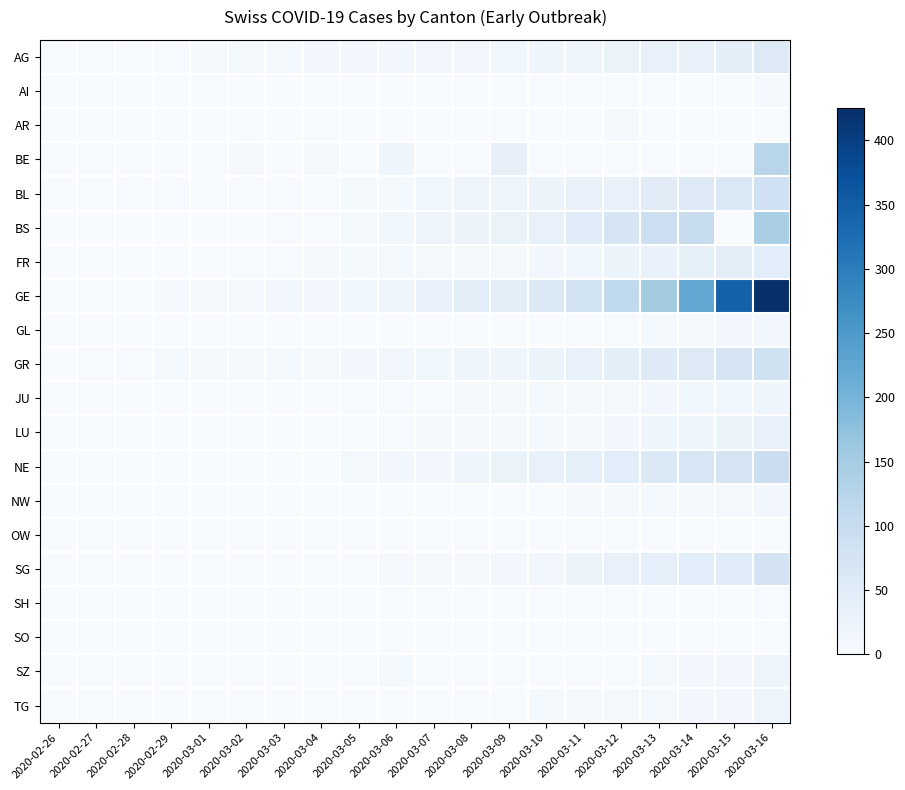

Reading left to right, extract all data points from this chart.

AG: 2020-02-26=1	2020-02-27=1	2020-02-28=1	2020-02-29=3	2020-03-01=4	2020-03-02=7	2020-03-03=7	2020-03-04=10	2020-03-05=11	2020-03-06=12	2020-03-07=14	2020-03-08=14	2020-03-09=15	2020-03-10=18	2020-03-11=20	2020-03-12=27	2020-03-13=30	2020-03-14=33	2020-03-15=43	2020-03-16=56
AI: 2020-02-26=0	2020-02-27=0	2020-02-28=0	2020-02-29=0	2020-03-01=0	2020-03-02=0	2020-03-03=0	2020-03-04=0	2020-03-05=0	2020-03-06=0	2020-03-07=0	2020-03-08=0	2020-03-09=0	2020-03-10=0	2020-03-11=0	2020-03-12=0	2020-03-13=0	2020-03-14=2	2020-03-15=0	2020-03-16=4
AR: 2020-02-26=0	2020-02-27=0	2020-02-28=0	2020-02-29=0	2020-03-01=0	2020-03-02=0	2020-03-03=0	2020-03-04=0	2020-03-05=1	2020-03-06=1	2020-03-07=1	2020-03-08=1	2020-03-09=2	2020-03-10=0	2020-03-11=0	2020-03-12=5	2020-03-13=0	2020-03-14=0	2020-03-15=0	2020-03-16=0
BE: 2020-02-26=0	2020-02-27=0	2020-02-28=1	2020-02-29=0	2020-03-01=2	2020-03-02=4	2020-03-03=0	2020-03-04=6	2020-03-05=0	2020-03-06=17	2020-03-07=0	2020-03-08=0	2020-03-09=34	2020-03-10=0	2020-03-11=0	2020-03-12=0	2020-03-13=0	2020-03-14=0	2020-03-15=0	2020-03-16=123
BL: 2020-02-26=0	2020-02-27=0	2020-02-28=2	2020-02-29=2	2020-03-01=2	2020-03-02=2	2020-03-03=2	2020-03-04=2	2020-03-05=6	2020-03-06=6	2020-03-07=15	2020-03-08=20	2020-03-09=21	2020-03-10=24	2020-03-11=30	2020-03-12=31	2020-03-13=48	2020-03-14=54	2020-03-15=62	2020-03-16=85
BS: 2020-02-26=0	2020-02-27=0	2020-02-28=1	2020-02-29=1	2020-03-01=1	2020-03-02=1	2020-03-03=3	2020-03-04=3	2020-03-05=8	2020-03-06=15	2020-03-07=21	2020-03-08=24	2020-03-09=28	2020-03-10=33	2020-03-11=49	2020-03-12=73	2020-03-13=92	2020-03-14=100	2020-03-15=0	2020-03-16=143
FR: 2020-02-26=0	2020-02-27=0	2020-02-28=0	2020-02-29=0	2020-03-01=1	2020-03-02=2	2020-03-03=2	2020-03-04=4	2020-03-05=6	2020-03-06=7	2020-03-07=7	2020-03-08=7	2020-03-09=9	2020-03-10=12	2020-03-11=16	2020-03-12=22	2020-03-13=29	2020-03-14=36	2020-03-15=40	2020-03-16=45
GE: 2020-02-26=0	2020-02-27=1	2020-02-28=1	2020-02-29=4	2020-03-01=8	2020-03-02=9	2020-03-03=10	2020-03-04=13	2020-03-05=15	2020-03-06=20	2020-03-07=29	2020-03-08=42	2020-03-09=44	2020-03-10=59	2020-03-11=79	2020-03-12=112	2020-03-13=153	2020-03-14=224	2020-03-15=343	2020-03-16=425
GL: 2020-02-26=0	2020-02-27=0	2020-02-28=0	2020-02-29=0	2020-03-01=0	2020-03-02=0	2020-03-03=0	2020-03-04=0	2020-03-05=0	2020-03-06=0	2020-03-07=0	2020-03-08=0	2020-03-09=0	2020-03-10=1	2020-03-11=1	2020-03-12=3	2020-03-13=6	2020-03-14=8	2020-03-15=10	2020-03-16=10
GR: 2020-02-26=0	2020-02-27=2	2020-02-28=2	2020-02-29=6	2020-03-01=6	2020-03-02=6	2020-03-03=9	2020-03-04=9	2020-03-05=12	2020-03-06=14	2020-03-07=16	2020-03-08=17	2020-03-09=18	2020-03-10=22	2020-03-11=31	2020-03-12=43	2020-03-13=53	2020-03-14=56	2020-03-15=71	2020-03-16=84
JU: 2020-02-26=0	2020-02-27=0	2020-02-28=1	2020-02-29=1	2020-03-01=1	2020-03-02=1	2020-03-03=1	2020-03-04=1	2020-03-05=2	2020-03-06=3	2020-03-07=3	2020-03-08=4	2020-03-09=5	2020-03-10=6	2020-03-11=6	2020-03-12=9	2020-03-13=10	2020-03-14=15	2020-03-15=16	2020-03-16=19
LU: 2020-02-26=0	2020-02-27=0	2020-02-28=0	2020-02-29=0	2020-03-01=0	2020-03-02=0	2020-03-03=0	2020-03-04=1	2020-03-05=2	2020-03-06=3	2020-03-07=4	2020-03-08=4	2020-03-09=6	2020-03-10=7	2020-03-11=8	2020-03-12=12	2020-03-13=17	2020-03-14=19	2020-03-15=25	2020-03-16=33
NE: 2020-02-26=0	2020-02-27=0	2020-02-28=0	2020-02-29=0	2020-03-01=1	2020-03-02=0	2020-03-03=1	2020-03-04=1	2020-03-05=9	2020-03-06=13	2020-03-07=13	2020-03-08=18	2020-03-09=27	2020-03-10=31	2020-03-11=37	2020-03-12=46	2020-03-13=59	2020-03-14=68	2020-03-15=74	2020-03-16=93
NW: 2020-02-26=0	2020-02-27=0	2020-02-28=0	2020-02-29=0	2020-03-01=0	2020-03-02=0	2020-03-03=0	2020-03-04=0	2020-03-05=0	2020-03-06=0	2020-03-07=0	2020-03-08=0	2020-03-09=0	2020-03-10=0	2020-03-11=4	2020-03-12=5	2020-03-13=5	2020-03-14=5	2020-03-15=8	2020-03-16=10
OW: 2020-02-26=0	2020-02-27=0	2020-02-28=0	2020-02-29=0	2020-03-01=0	2020-03-02=0	2020-03-03=0	2020-03-04=0	2020-03-05=0	2020-03-06=0	2020-03-07=0	2020-03-08=0	2020-03-09=0	2020-03-10=0	2020-03-11=0	2020-03-12=0	2020-03-13=1	2020-03-14=0	2020-03-15=0	2020-03-16=0
SG: 2020-02-26=0	2020-02-27=0	2020-02-28=0	2020-02-29=0	2020-03-01=0	2020-03-02=0	2020-03-03=1	2020-03-04=1	2020-03-05=1	2020-03-06=4	2020-03-07=4	2020-03-08=4	2020-03-09=13	2020-03-10=14	2020-03-11=22	2020-03-12=30	2020-03-13=39	2020-03-14=46	2020-03-15=49	2020-03-16=77
SH: 2020-02-26=0	2020-02-27=0	2020-02-28=0	2020-02-29=0	2020-03-01=0	2020-03-02=0	2020-03-03=0	2020-03-04=0	2020-03-05=0	2020-03-06=0	2020-03-07=1	2020-03-08=0	2020-03-09=0	2020-03-10=0	2020-03-11=1	2020-03-12=1	2020-03-13=1	2020-03-14=1	2020-03-15=1	2020-03-16=2
SO: 2020-02-26=0	2020-02-27=0	2020-02-28=0	2020-02-29=0	2020-03-01=0	2020-03-02=0	2020-03-03=0	2020-03-04=0	2020-03-05=0	2020-03-06=0	2020-03-07=0	2020-03-08=0	2020-03-09=0	2020-03-10=0	2020-03-11=0	2020-03-12=0	2020-03-13=0	2020-03-14=1	2020-03-15=0	2020-03-16=0
SZ: 2020-02-26=0	2020-02-27=0	2020-02-28=0	2020-02-29=0	2020-03-01=0	2020-03-02=0	2020-03-03=1	2020-03-04=3	2020-03-05=0	2020-03-06=6	2020-03-07=0	2020-03-08=0	2020-03-09=0	2020-03-10=0	2020-03-11=0	2020-03-12=0	2020-03-13=9	2020-03-14=13	2020-03-15=13	2020-03-16=20
TG: 2020-02-26=0	2020-02-27=0	2020-02-28=0	2020-02-29=0	2020-03-01=0	2020-03-02=0	2020-03-03=0	2020-03-04=1	2020-03-05=1	2020-03-06=1	2020-03-07=1	2020-03-08=1	2020-03-09=2	2020-03-10=5	2020-03-11=5	2020-03-12=7	2020-03-13=8	2020-03-14=11	2020-03-15=13	2020-03-16=20